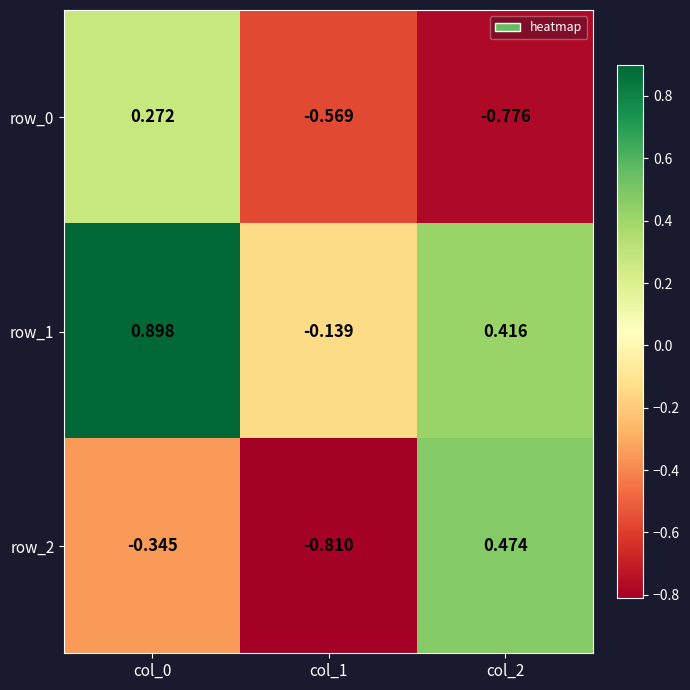

What is the difference between the maximum and minimum values in the row_0 series?

1.0